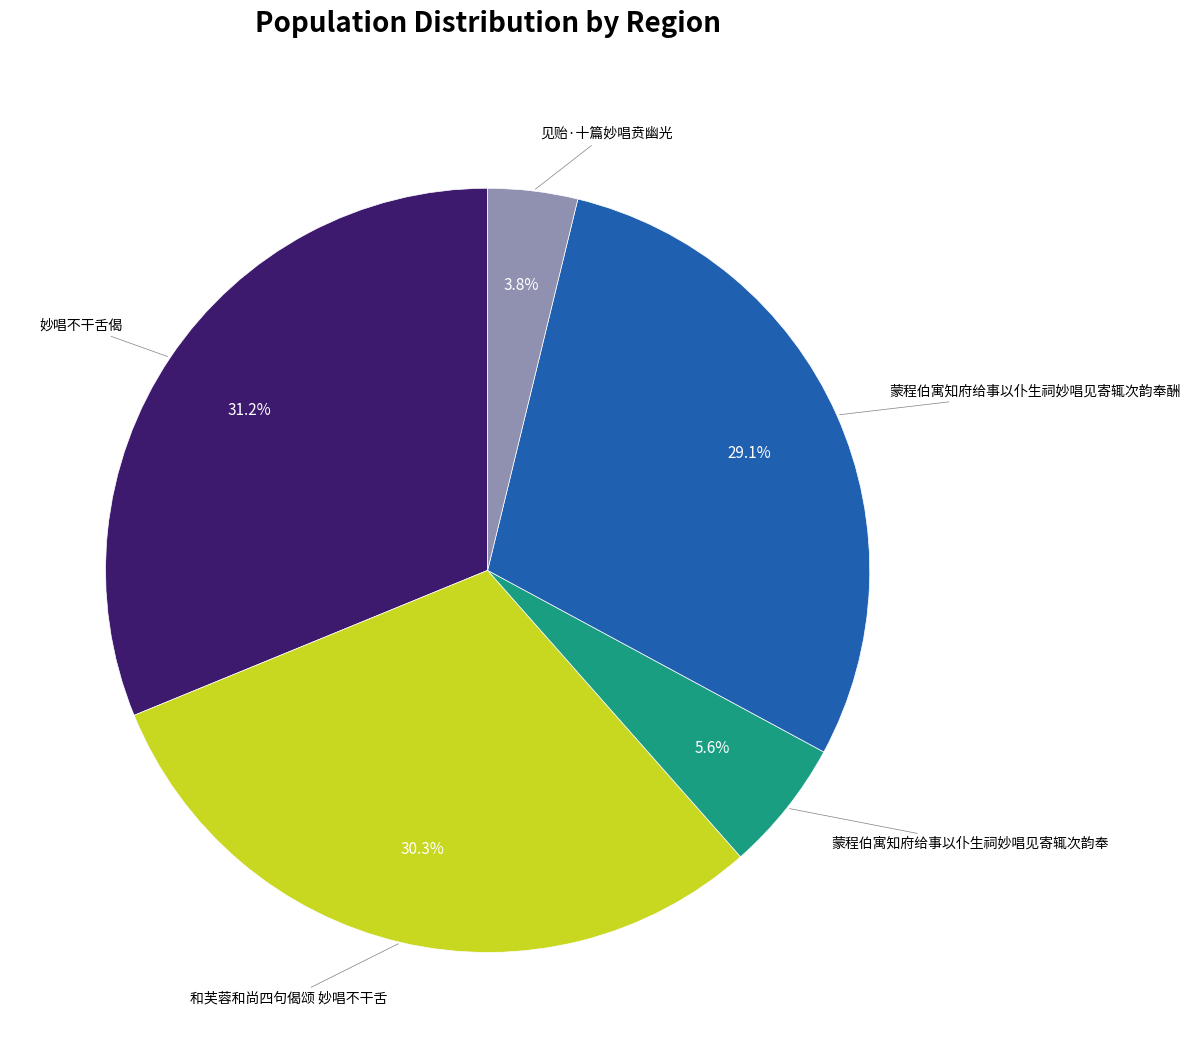

Does any single category account for the majority?

No